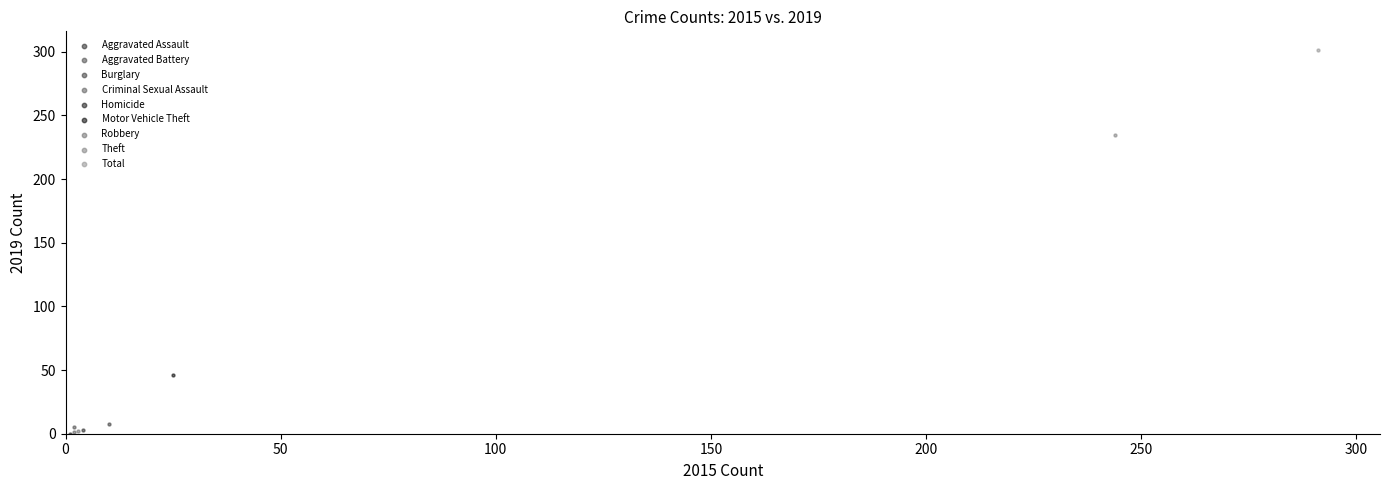

What are all the series names shown in the legend?

Aggravated Assault, Aggravated Battery, Burglary, Criminal Sexual Assault, Homicide, Motor Vehicle Theft, Robbery, Theft, Total